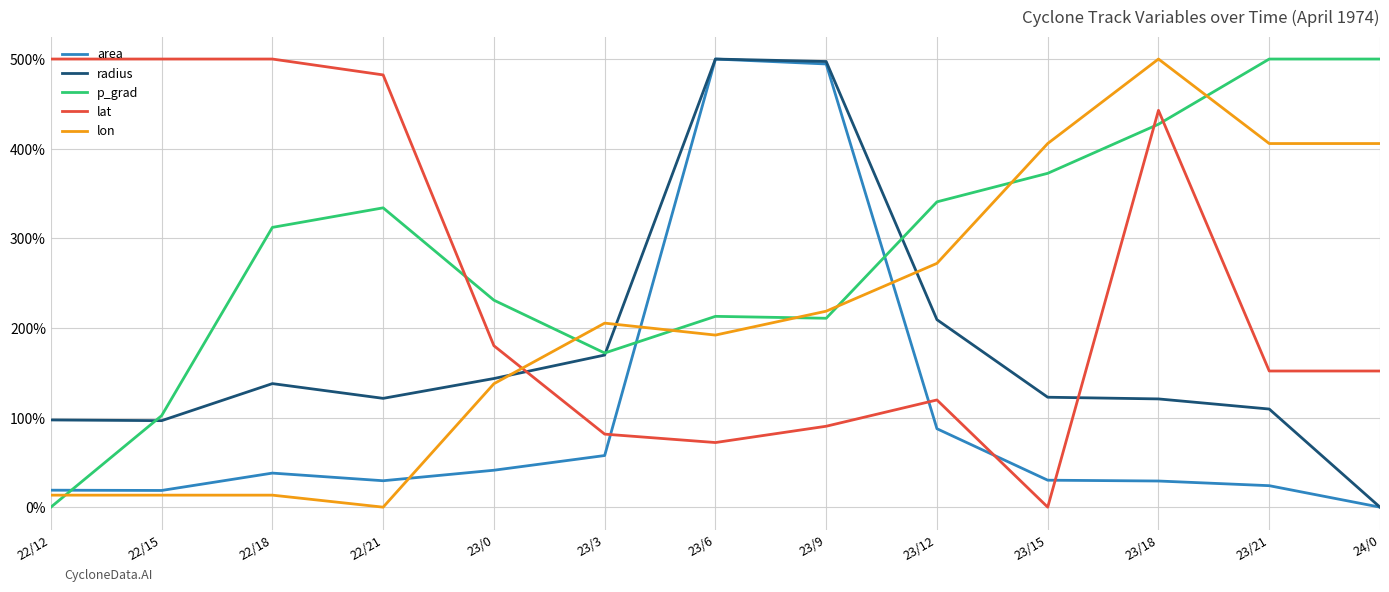

Is this an area chart (filled region under the line)?

No